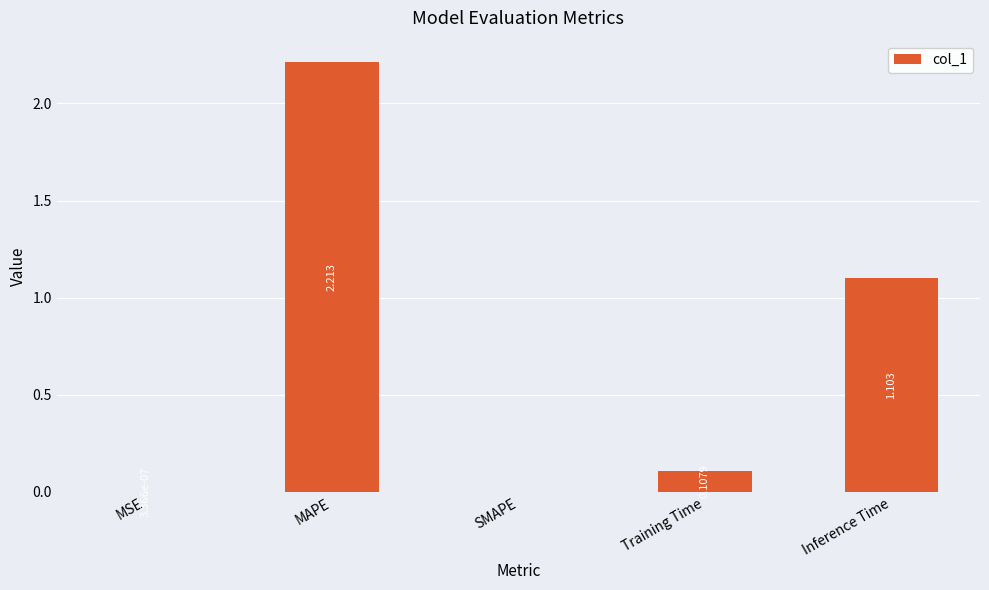

At which label is the value closest to 1?

Inference Time